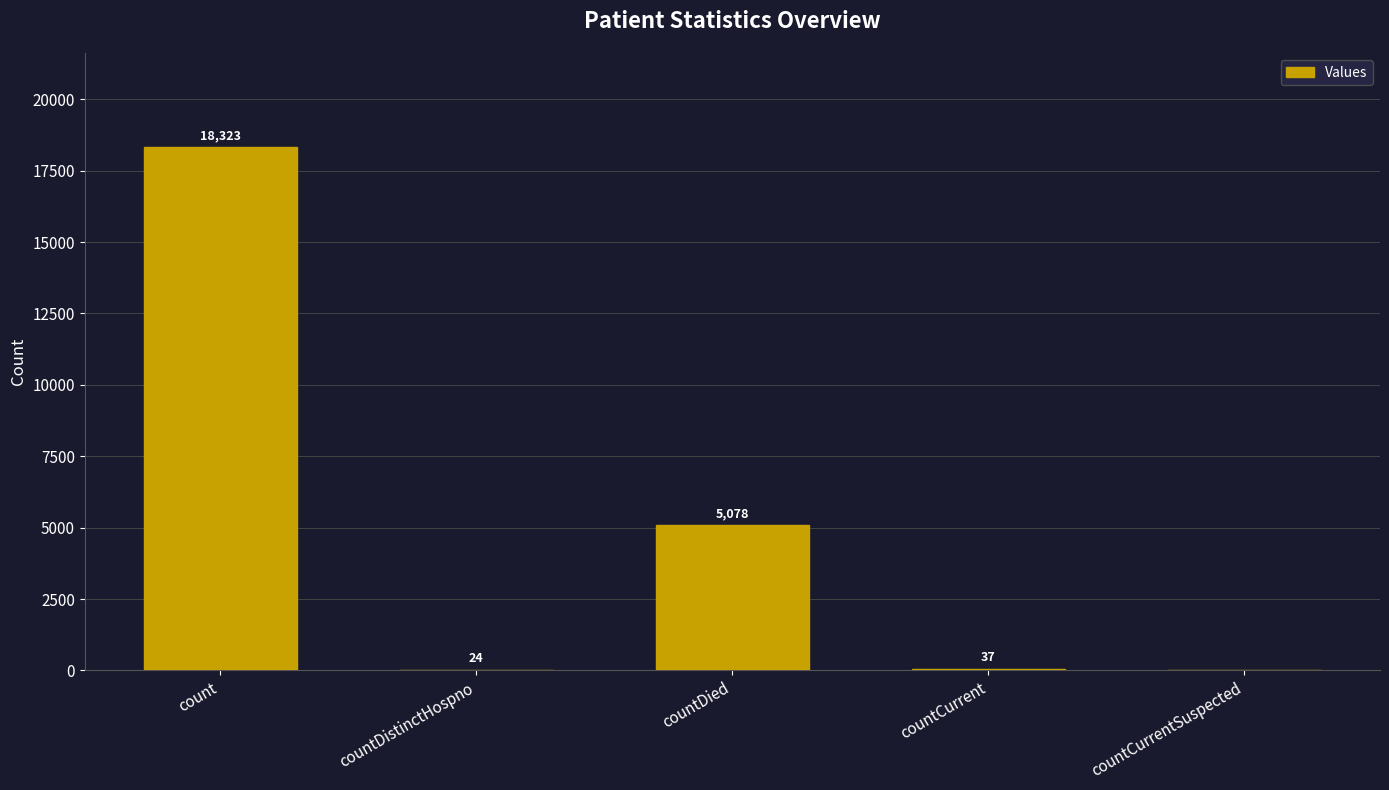

Between count and countCurrentSuspected, which is larger?

count